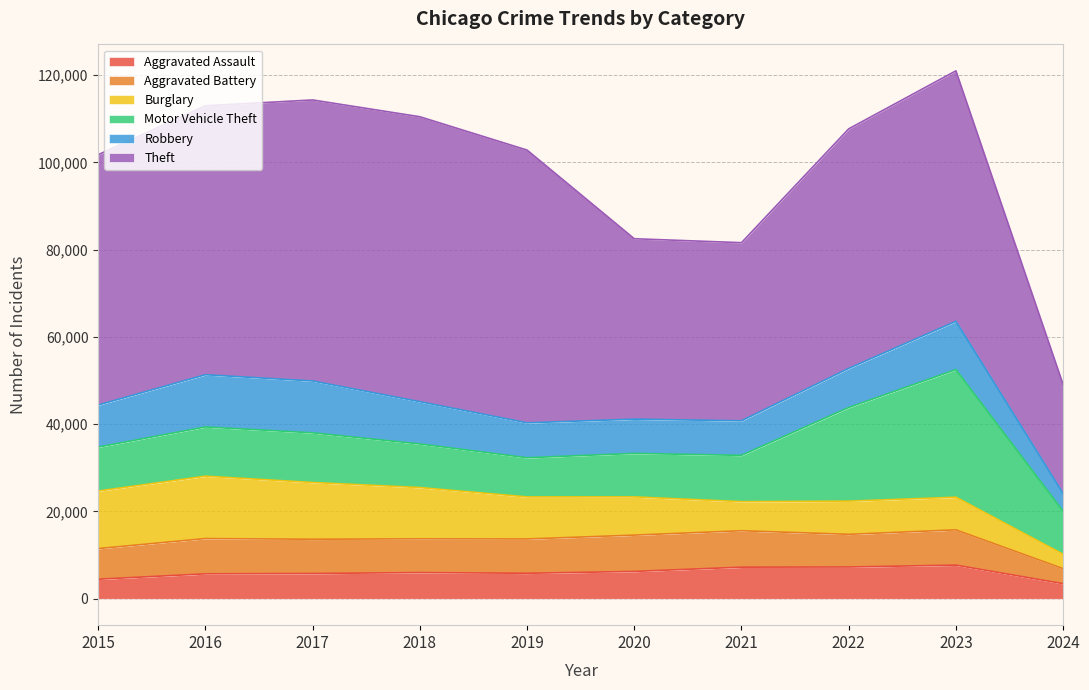

What is the value of the Motor Vehicle Theft point at the 3rd from the left?

11380